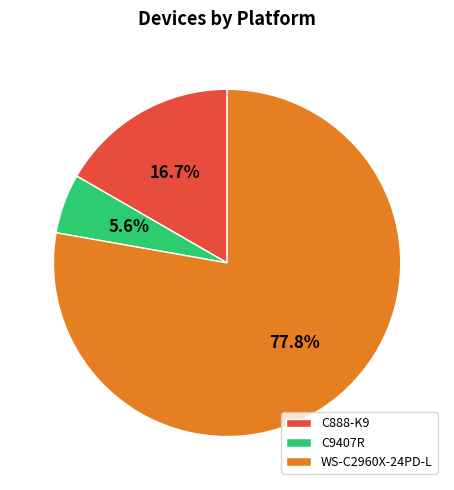

Does C9407R represent more than half of the total?

No